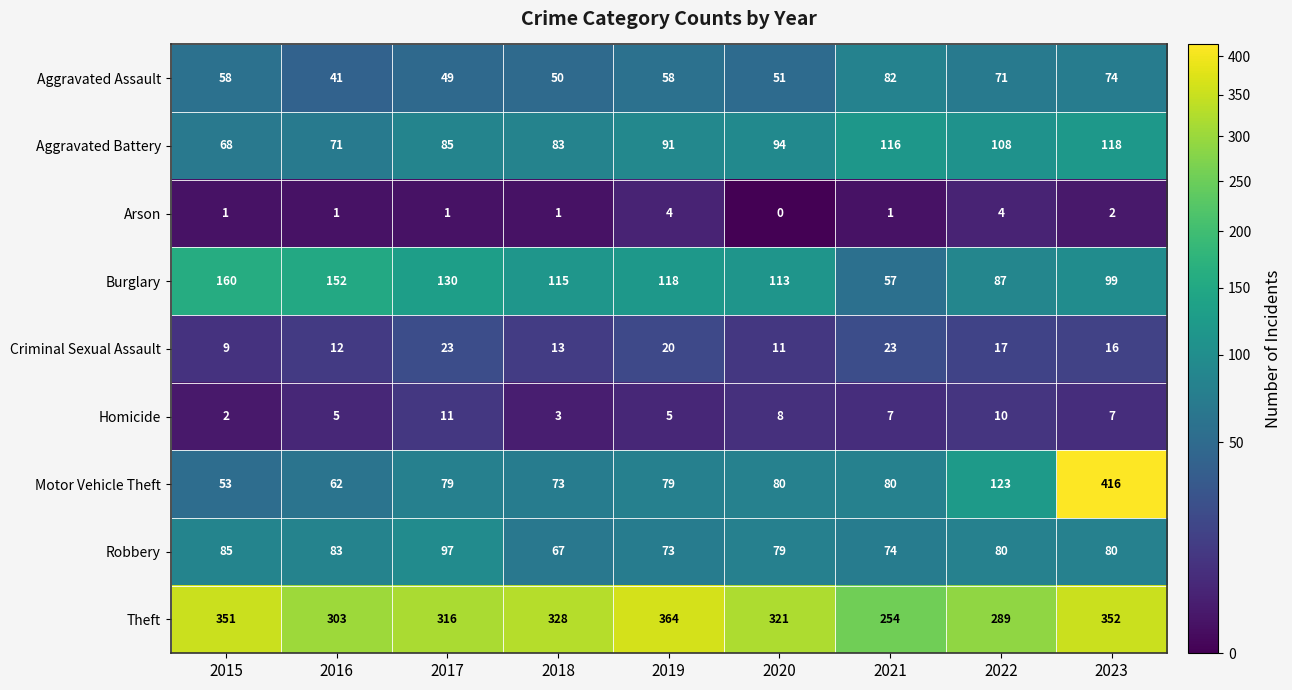

List the labels in order of Aggravated Battery value, largest first.

2023, 2021, 2022, 2020, 2019, 2017, 2018, 2016, 2015